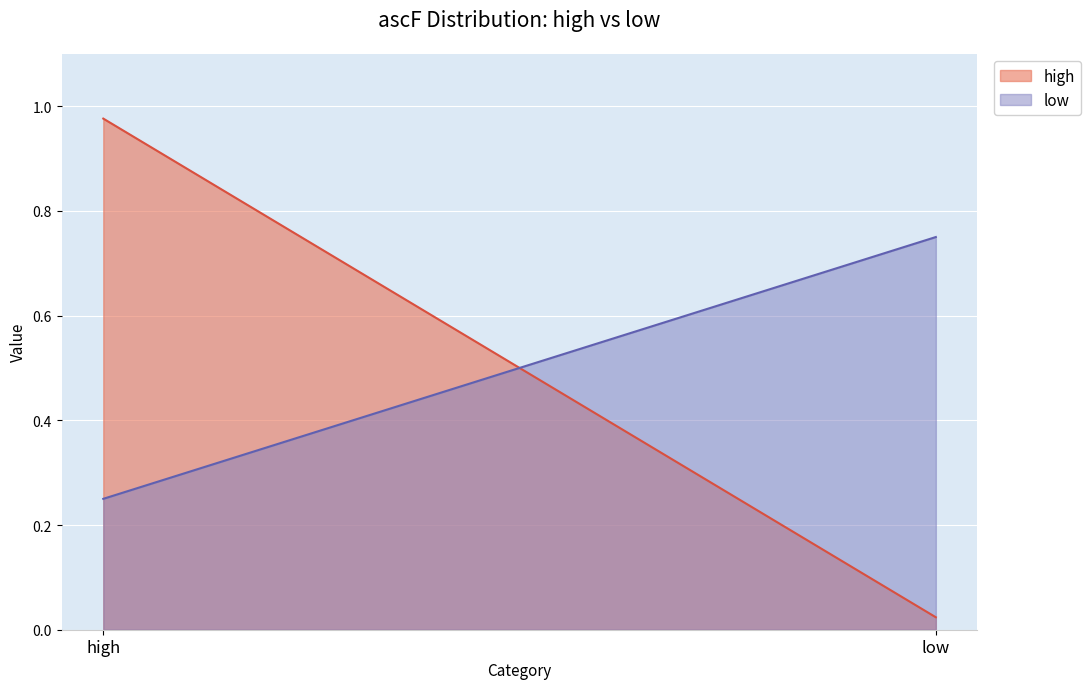

Reading right to left, what are all the values shown in this chart?

high: 0.0	1.0
low: 0.8	0.2